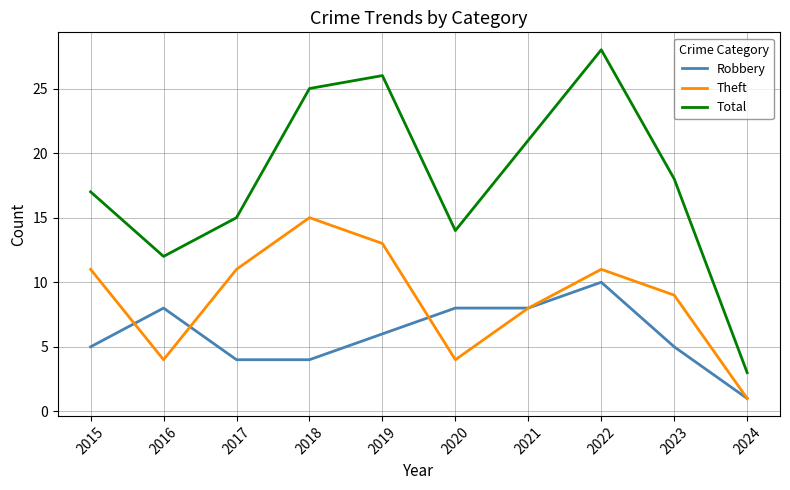

At 2019, list the series in order from smallest to largest.

Robbery, Theft, Total